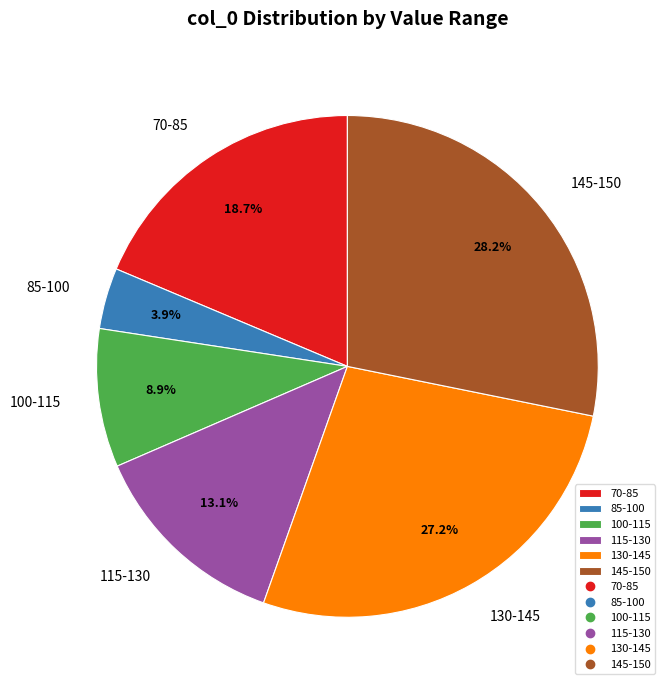

Which category has the biggest portion of the pie?

145-150